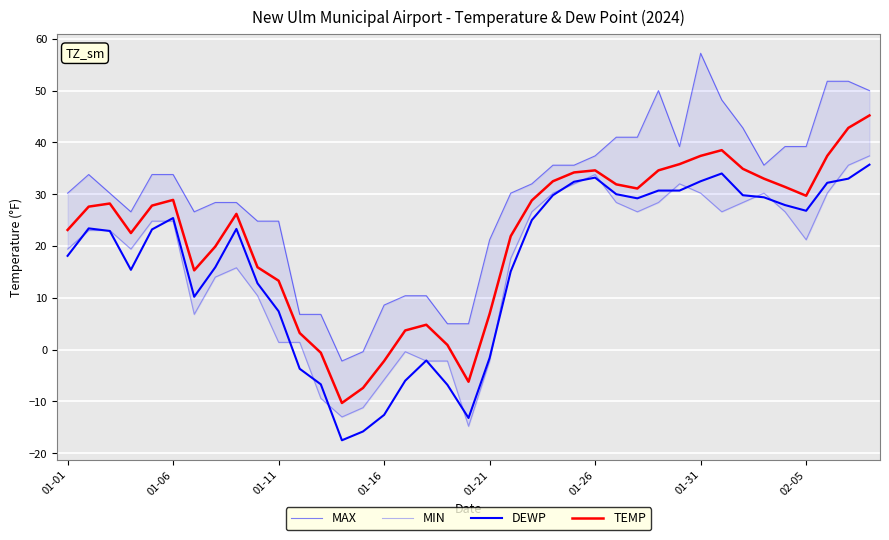

Which has a higher value, 11 or 19?

11